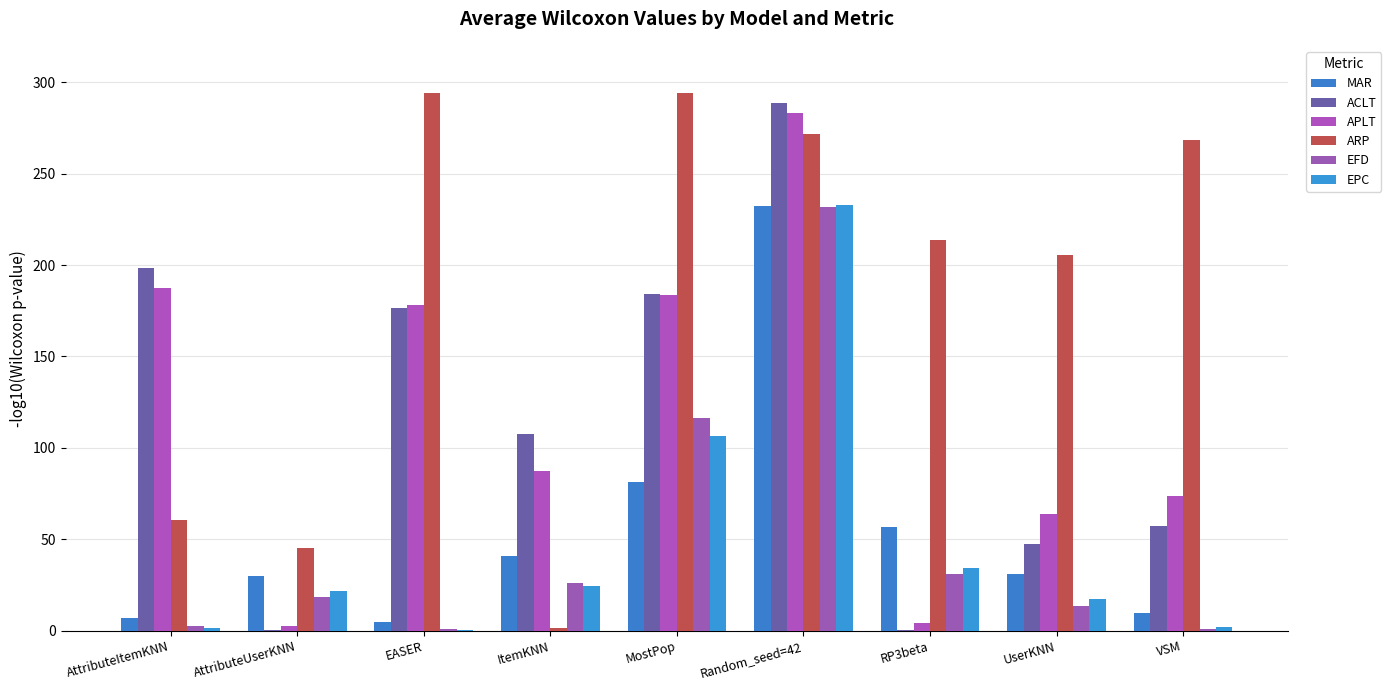

Which category has the highest value across all series?

MostPop